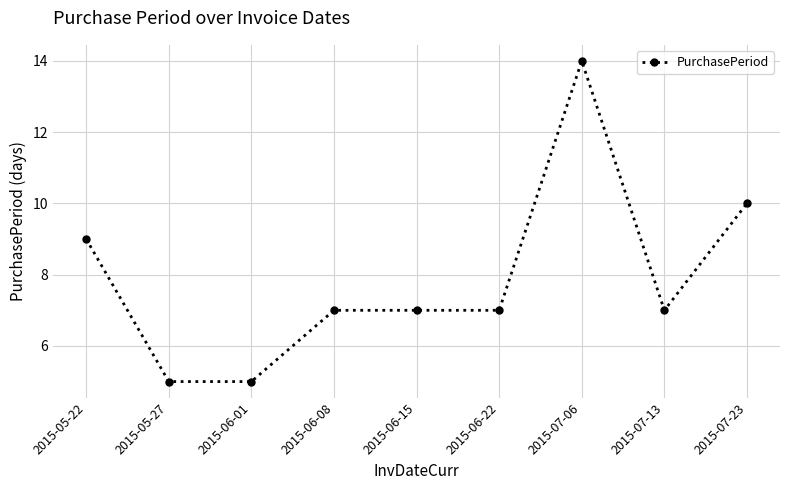

What is the minimum value shown in the chart?

5